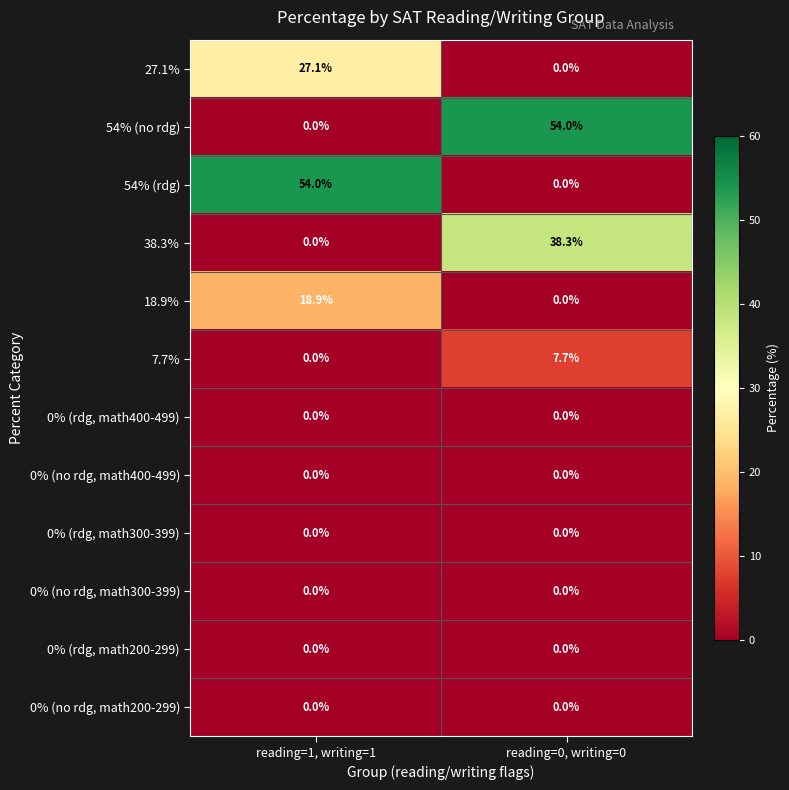

Is the value of 7.7% at reading=0, writing=0 greater than the value of 0% (rdg, math200-299) at reading=0, writing=0?

Yes